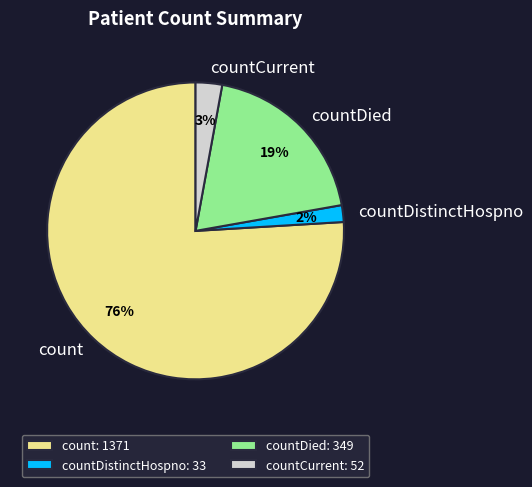

To the nearest percent, what is the difference between the countCurrent and countDied slice percentages?

16%